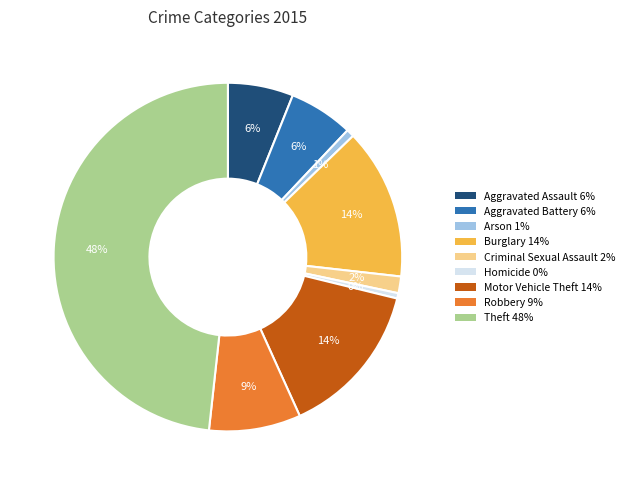

Does Aggravated Assault represent more than half of the total?

No